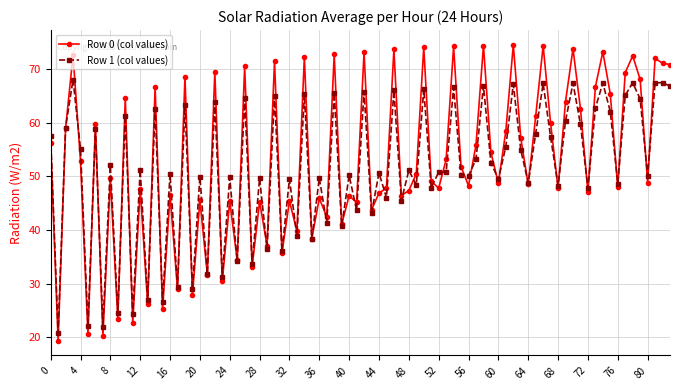

Which series has the widest spread of values?

Row 0 (col values)